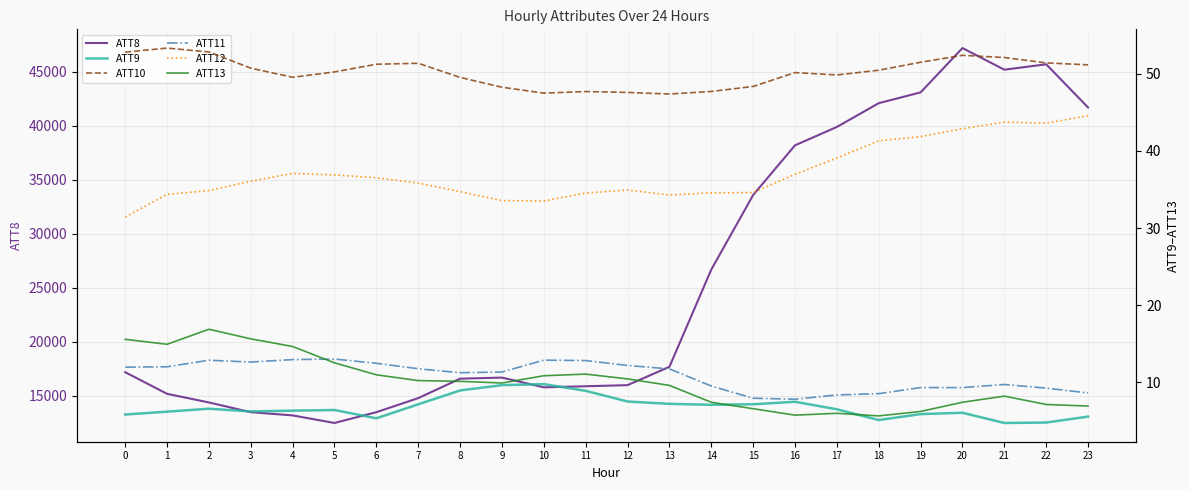

Rank the series at 4 from lowest to highest value.

ATT9, ATT11, ATT13, ATT12, ATT10, ATT8